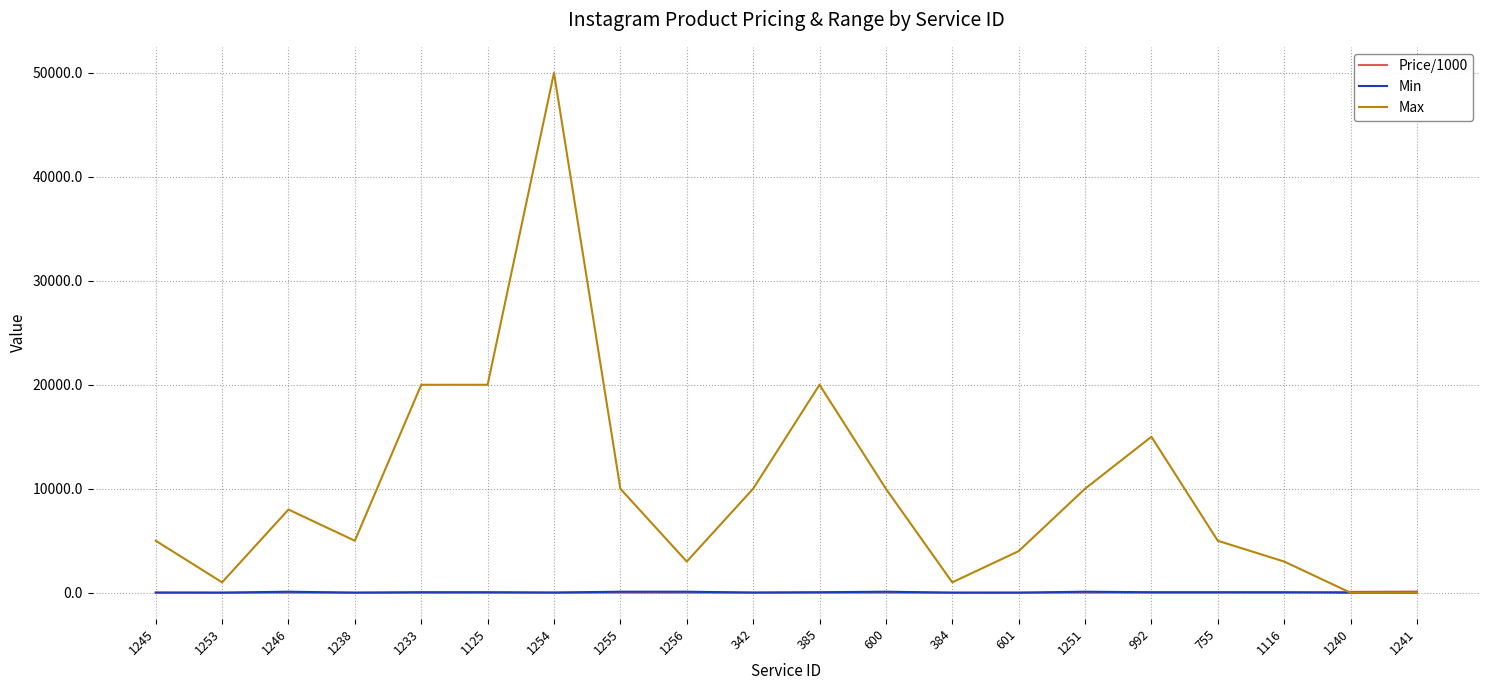

At which category is the sum across all series the highest?

1254